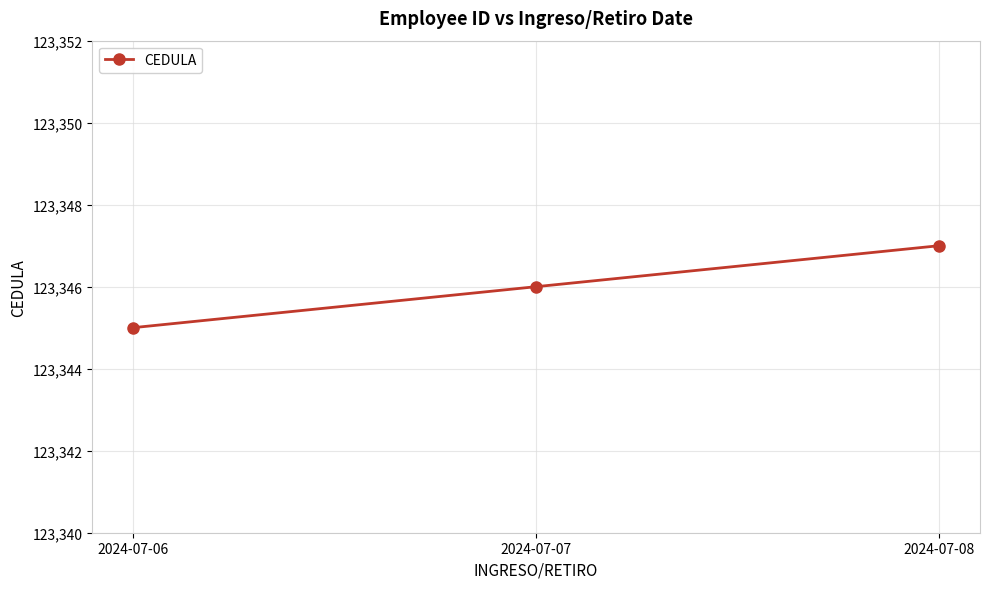

Is it true that the value at 2024-07-06 is 123345?

True